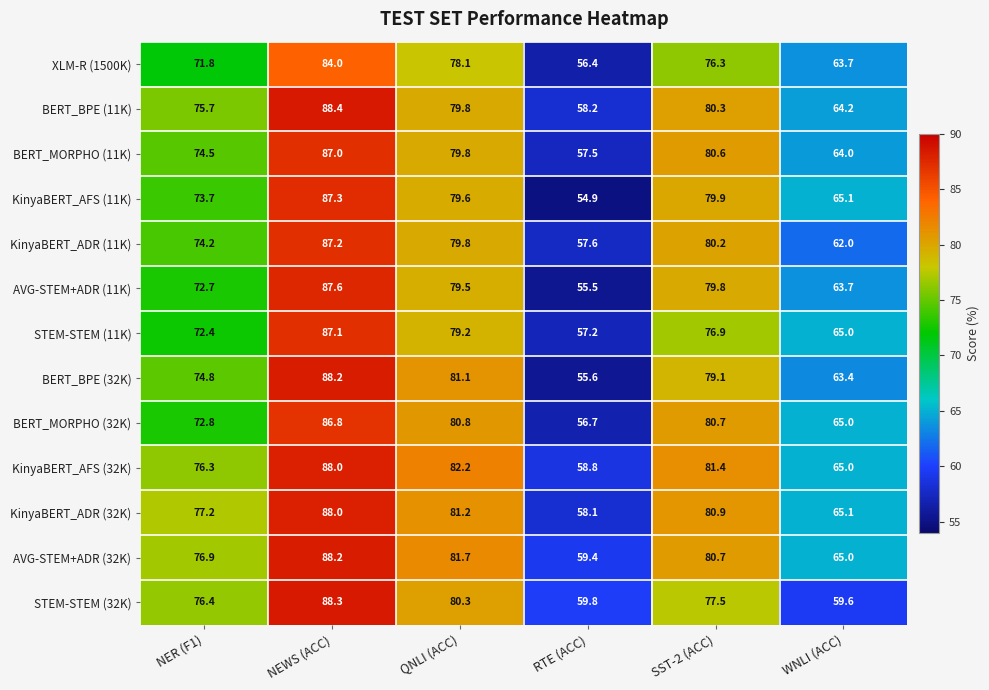

The value of BERT_BPE (32K) at NEWS (ACC) is 88.2. True or false?

True